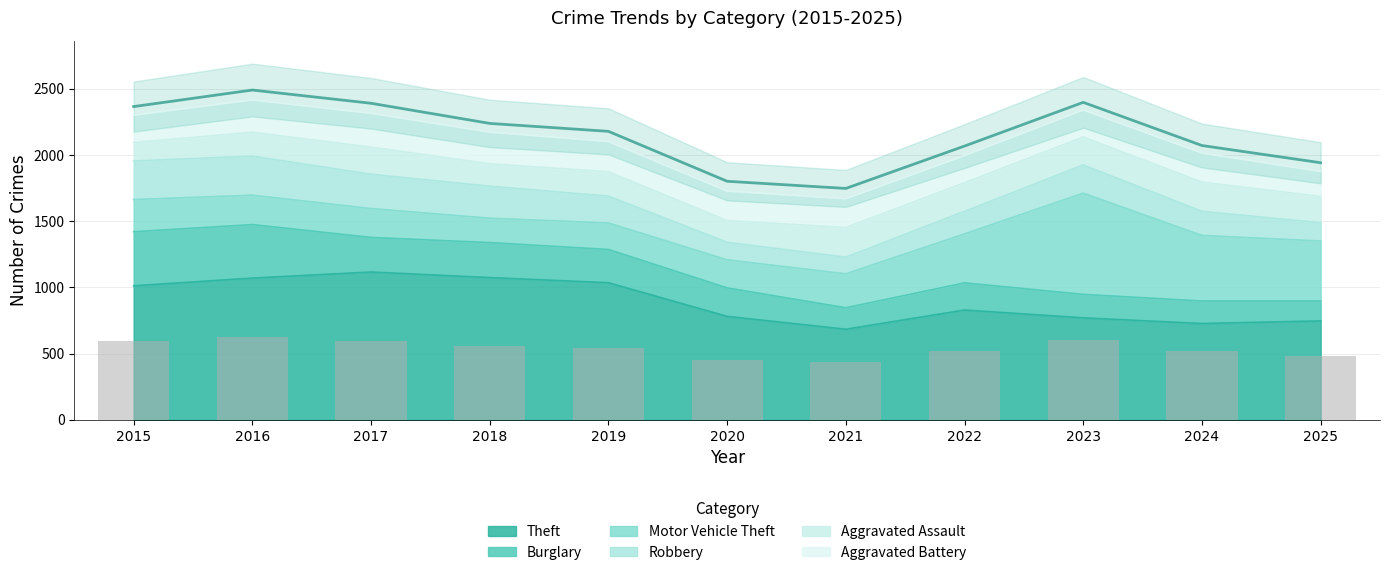

Which category has the highest value across all series?

2016